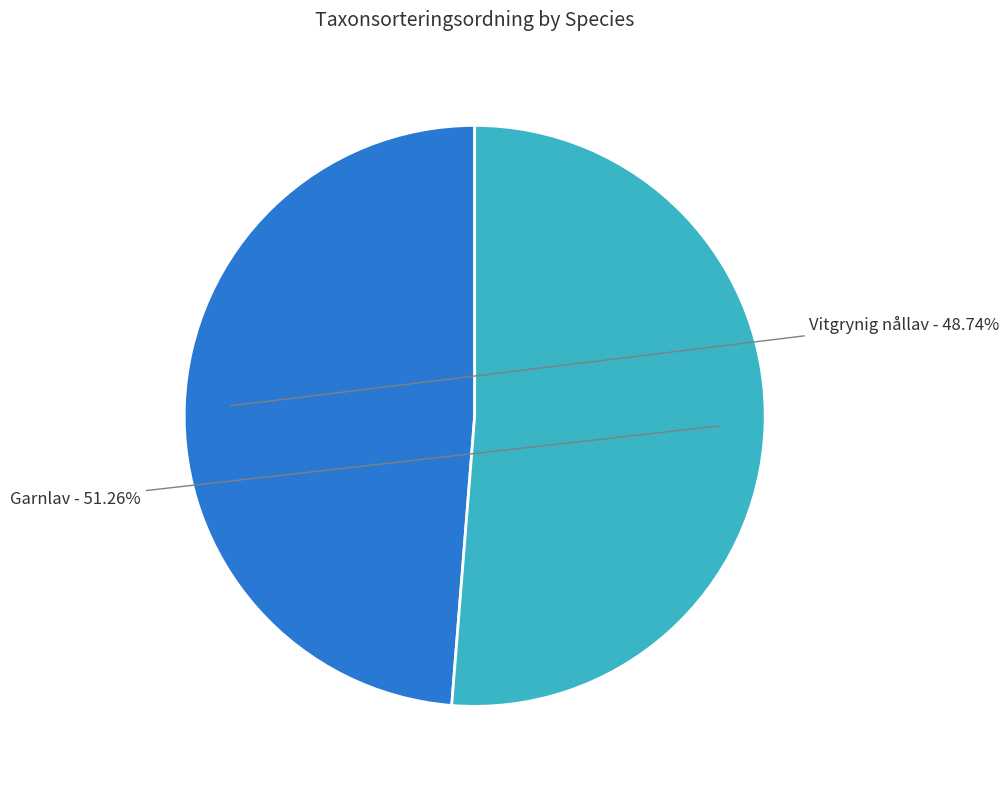

Does any single category account for the majority?

Yes